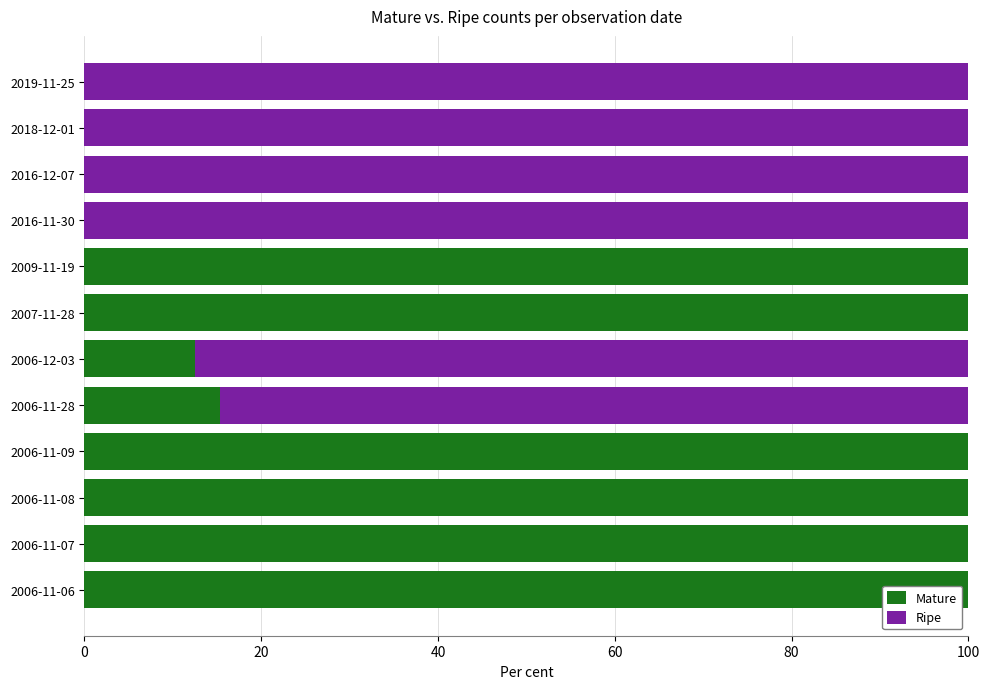

Where is Mature nearest to the value 50?

2006-11-28